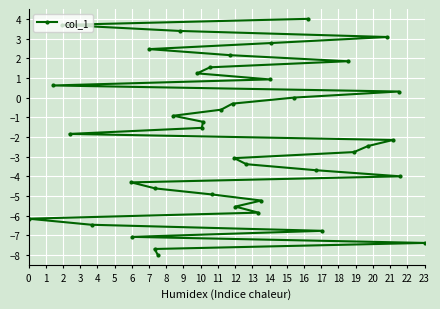

What is the difference between the maximum and minimum values?

12.0